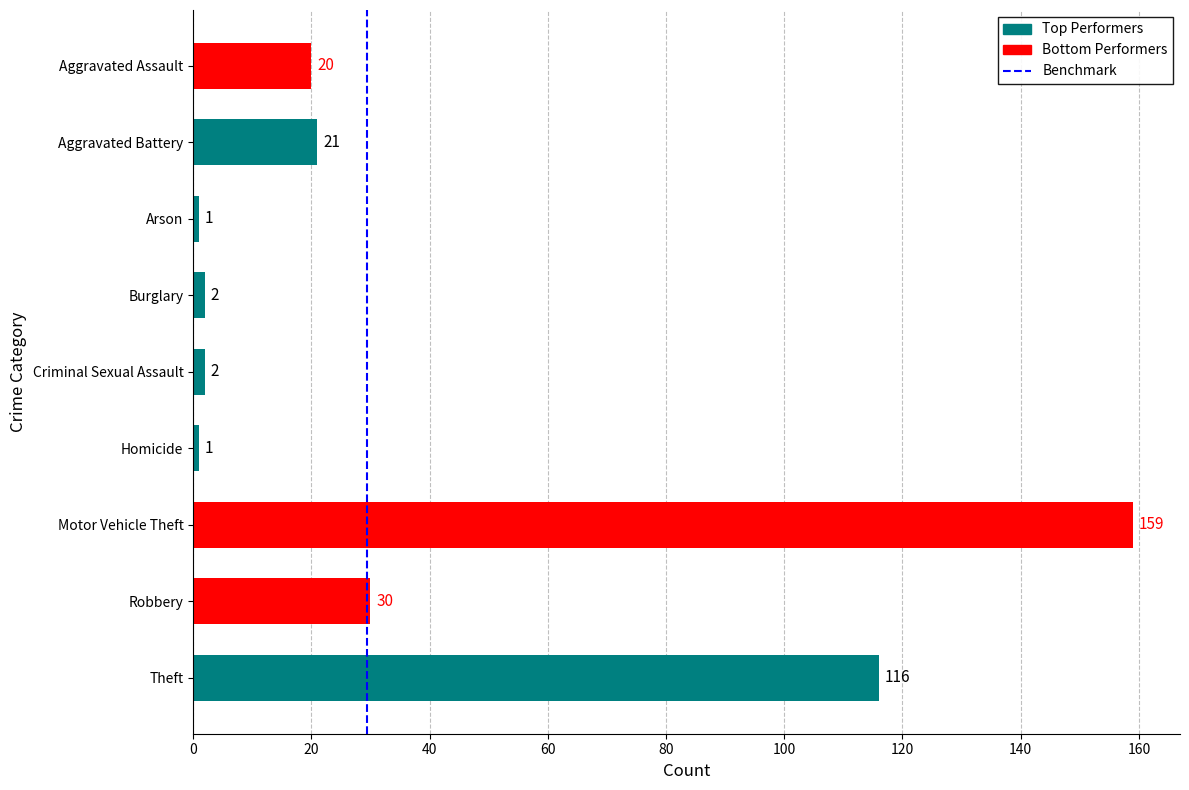

What is the label of the 1st bar from the top?

Aggravated Assault